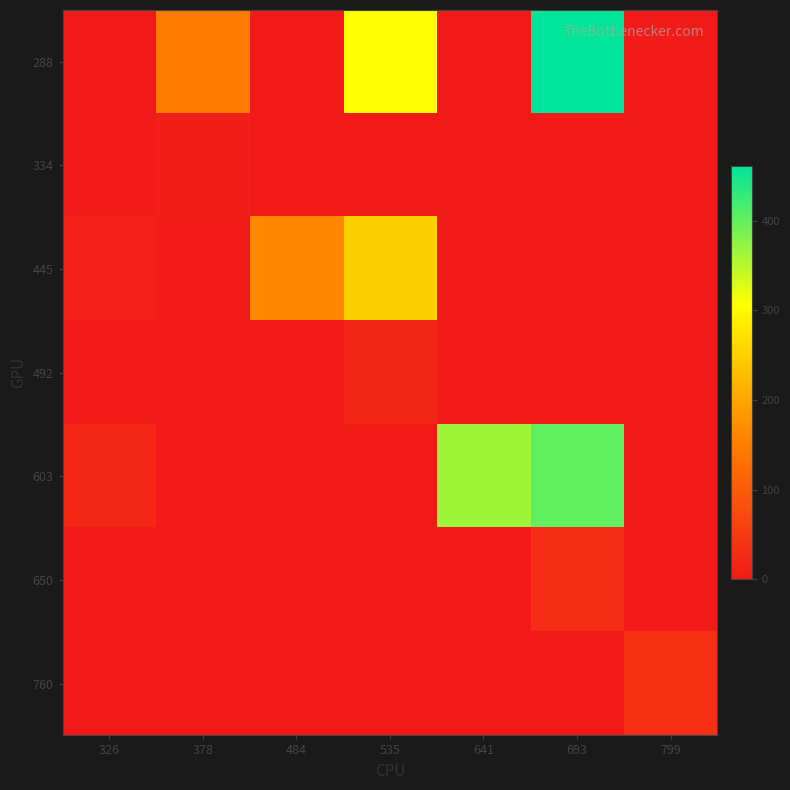

Count the number of categories in the chart.

7